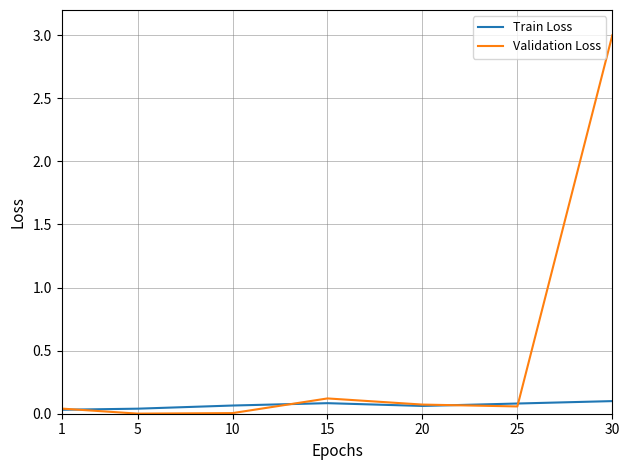

How many distinct data groups are displayed?

2